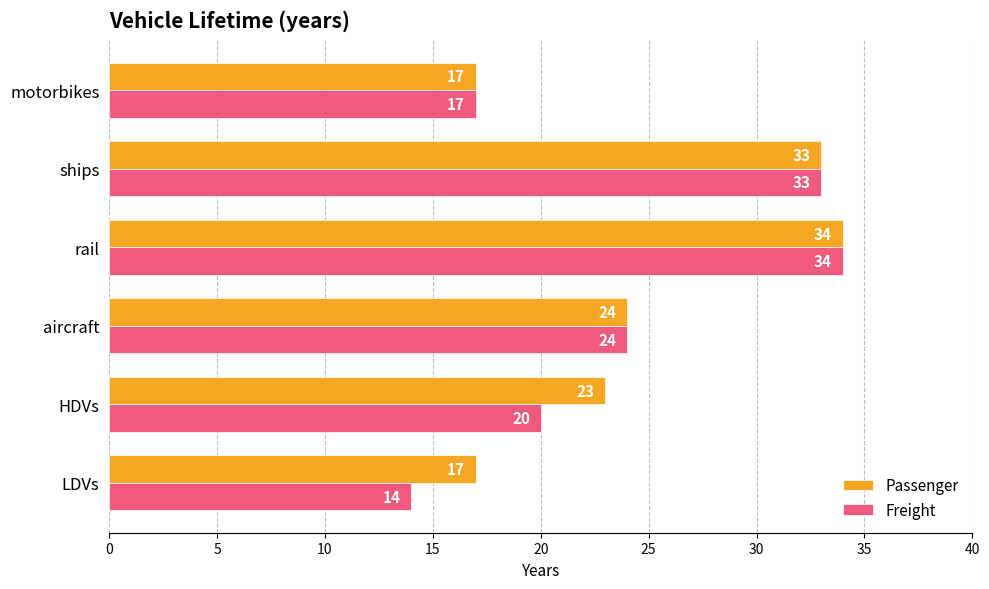

What is the maximum value for Passenger?

34